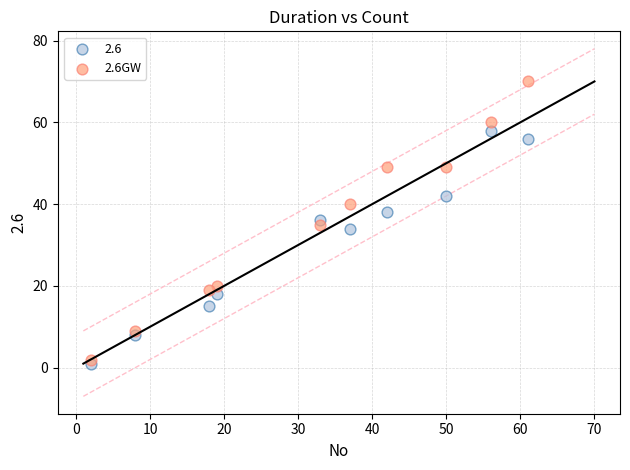

Which series contains the highest Y value?

2.6GW